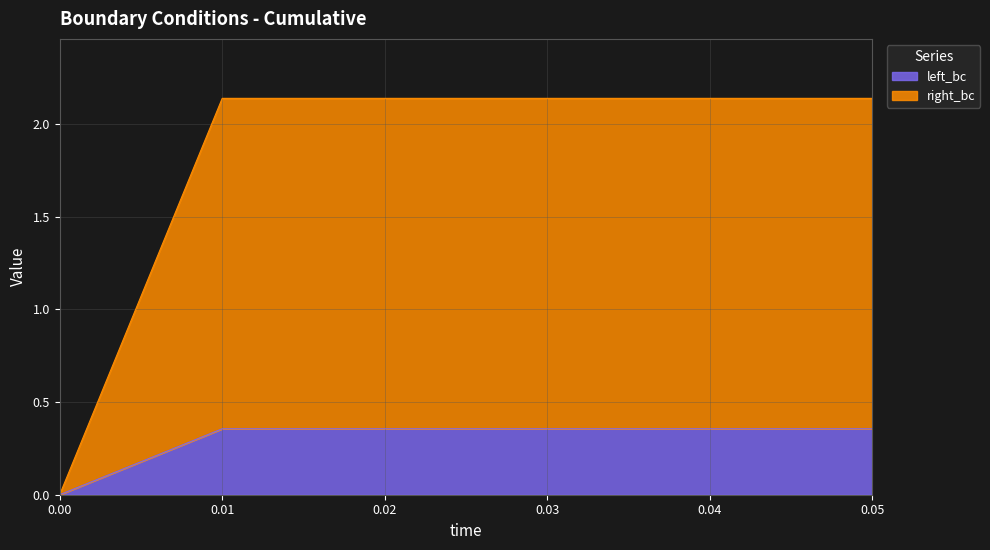

The left_bc series shows 0.5 at 0.03. True or false?

False